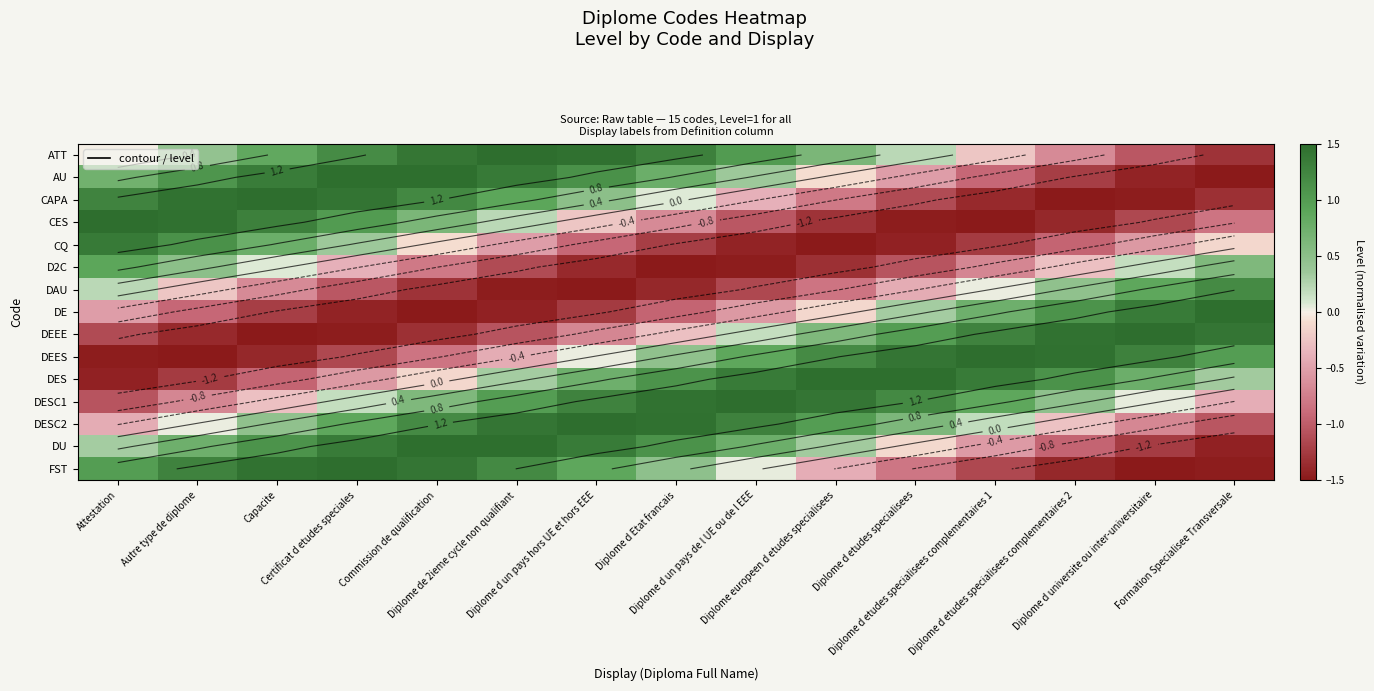

At Formation Specialisee Transversale, list the series in order from largest to smallest.

DE, DEEE, DAU, DEES, D2C, DES, CQ, DESC1, CES, DESC2, ATT, CAPA, DU, FST, AU